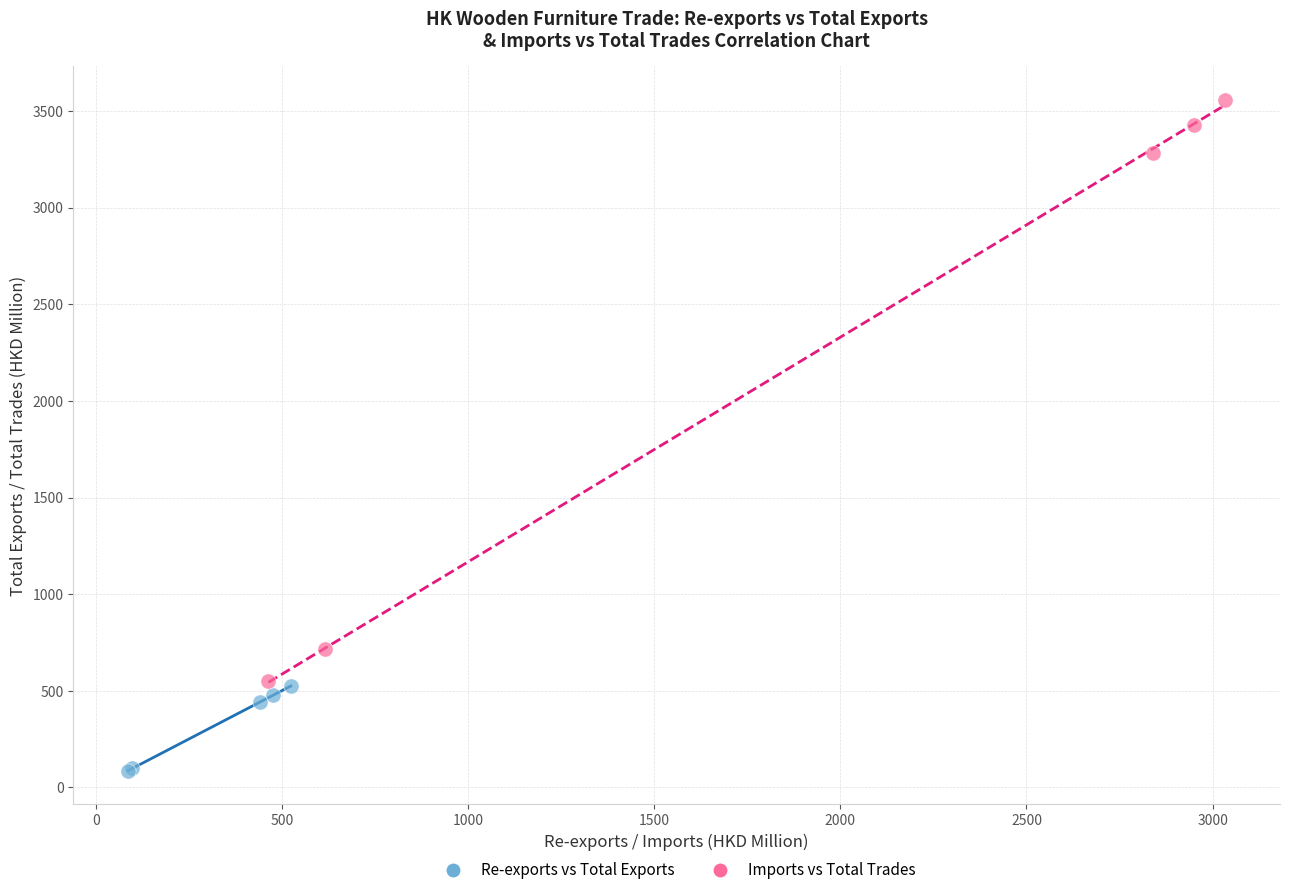

What are all the series names shown in the legend?

Re-exports vs Total Exports, Imports vs Total Trades